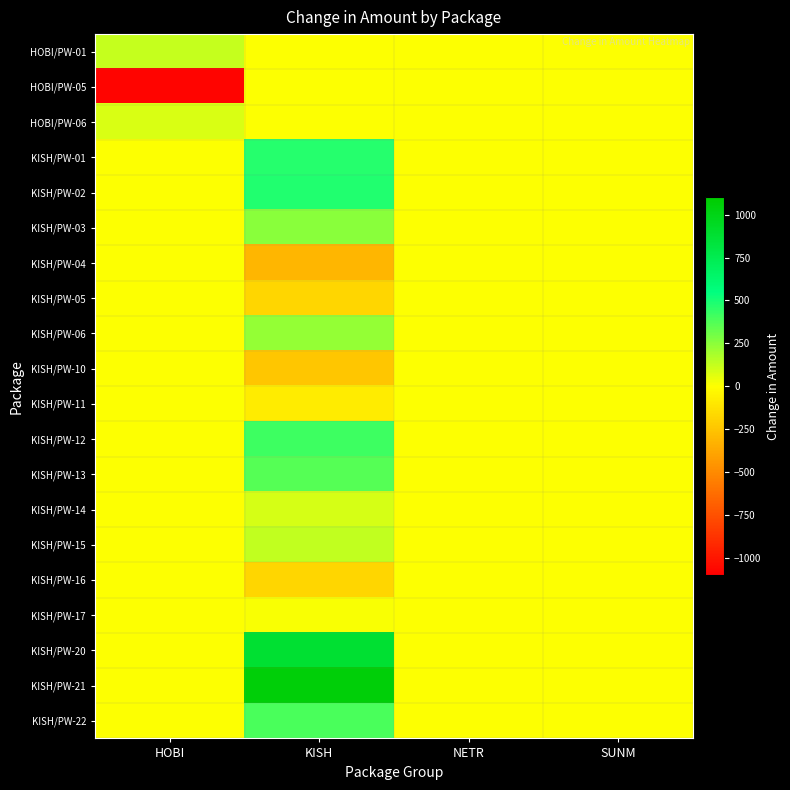

What is the total value across all series at KISH?

3779.7